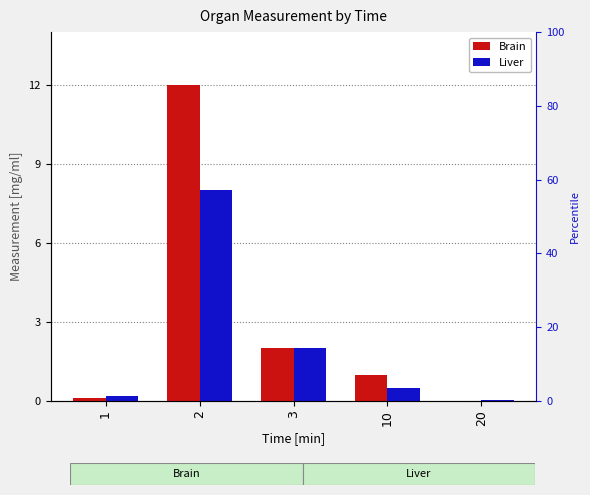

The value of Liver at 3 is 3.0. True or false?

False